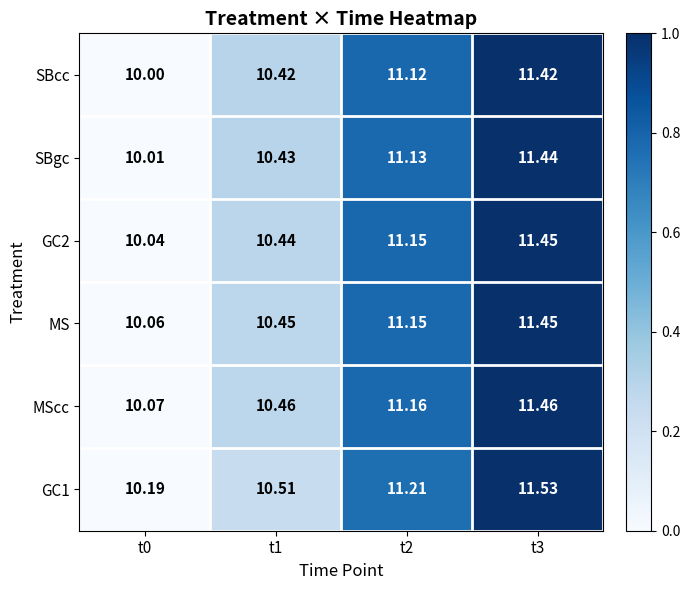

Is the value of SBgc at t1 greater than the value of GC2 at t2?

No